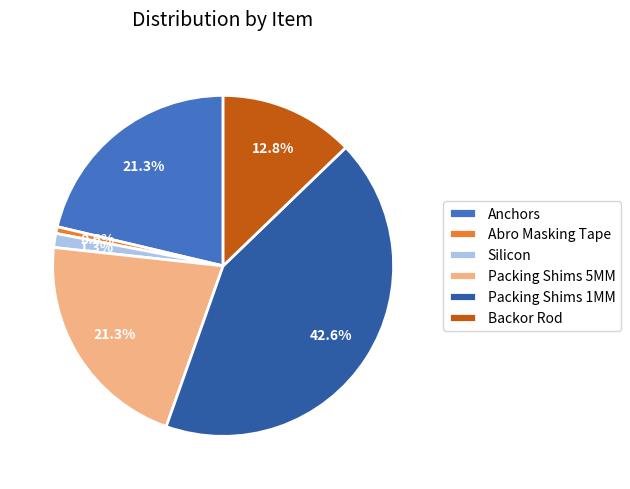

Does Silicon account for over 50% of the chart?

No